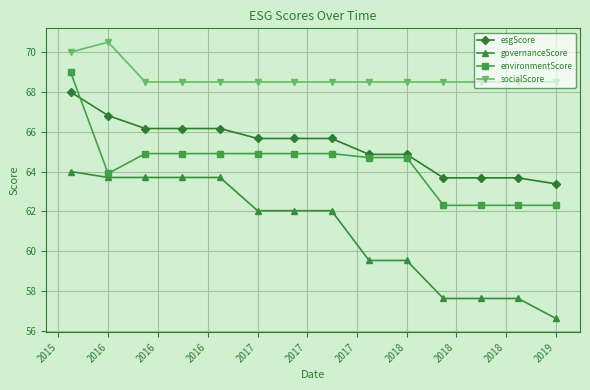

Which series has the largest range (max minus min)?

governanceScore